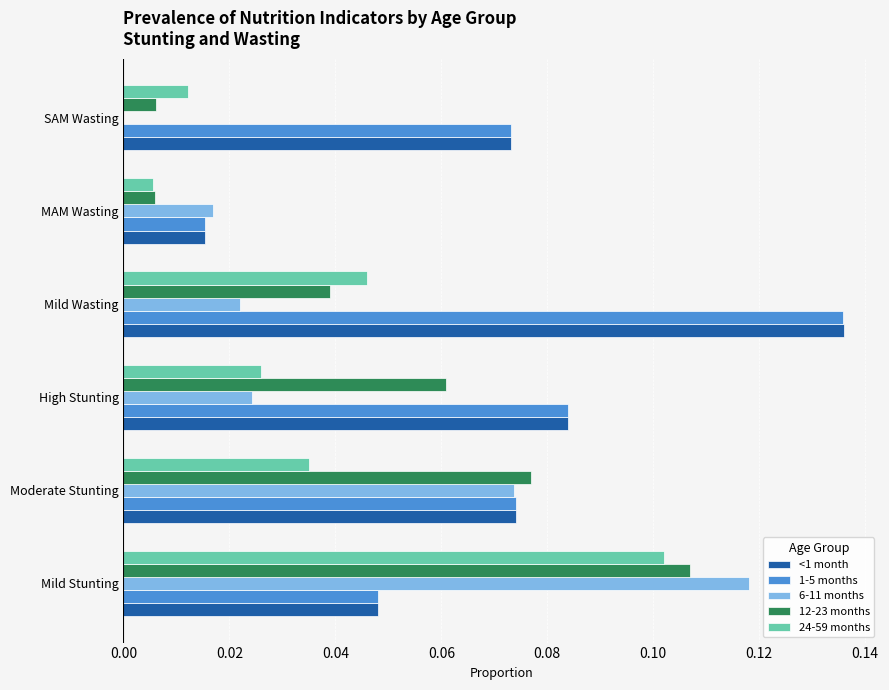

The value of 24-59 months at High Stunting is 0.0. True or false?

True